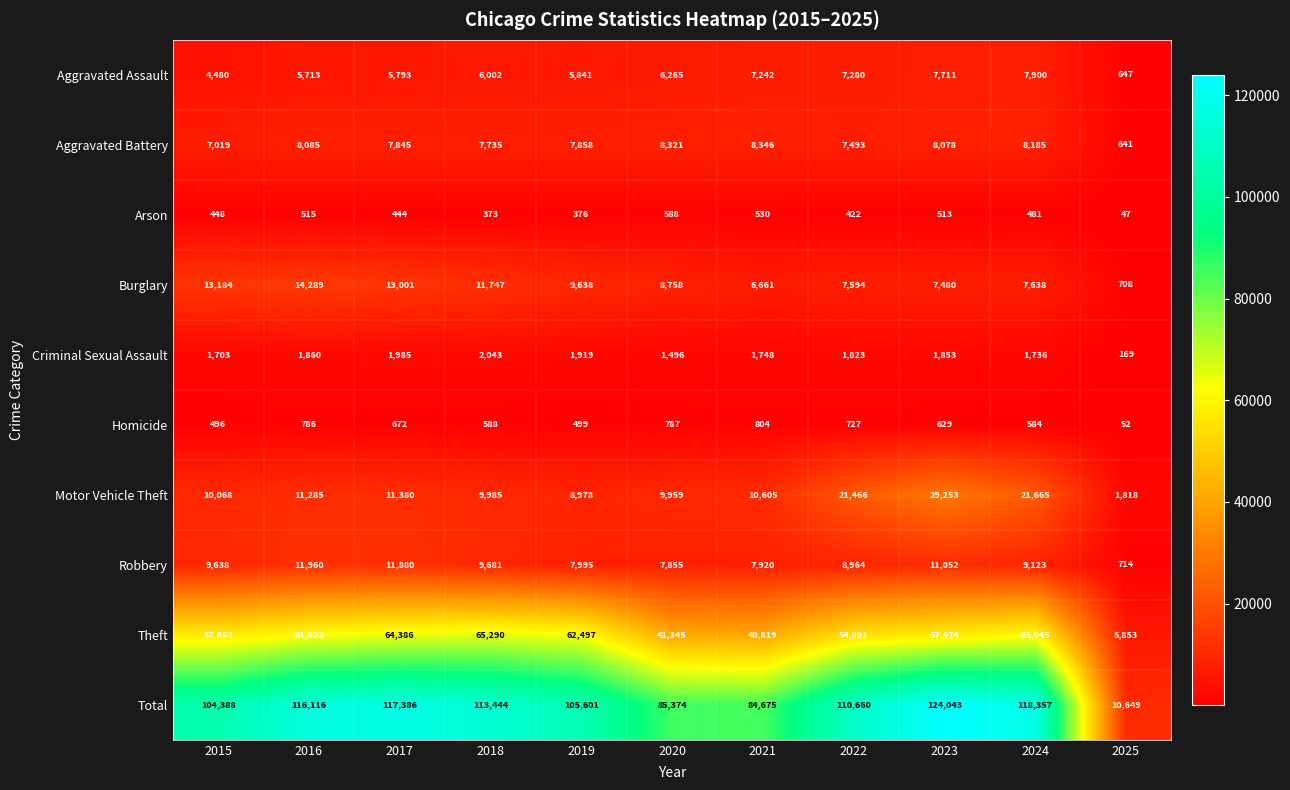

Is it true that Theft equals 64386 at 2017?

True